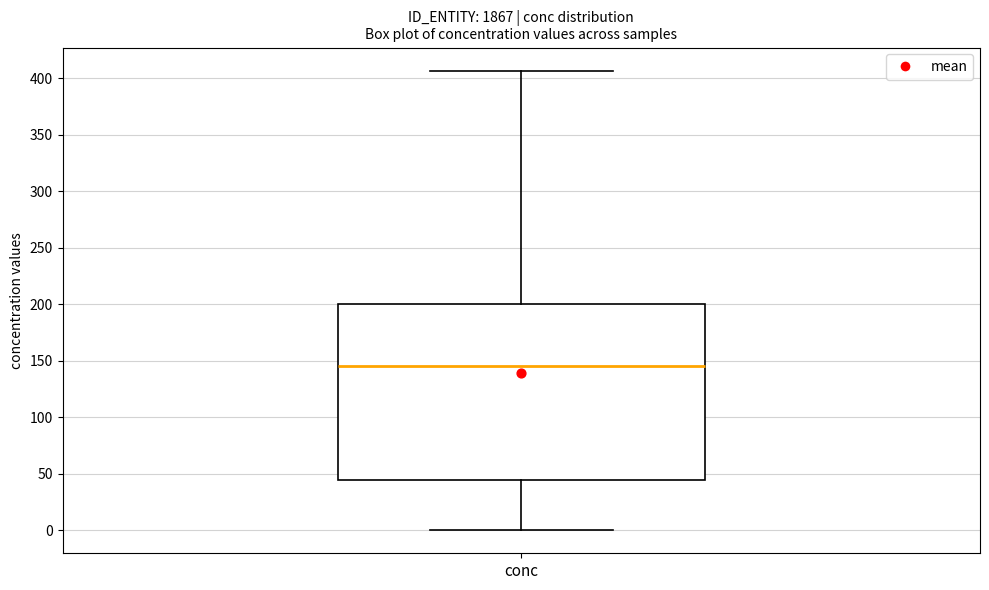

Where is the upper edge of the box for conc on the y-axis? The values are not printed on the chart, so give them approximately, as read against the axis.

200